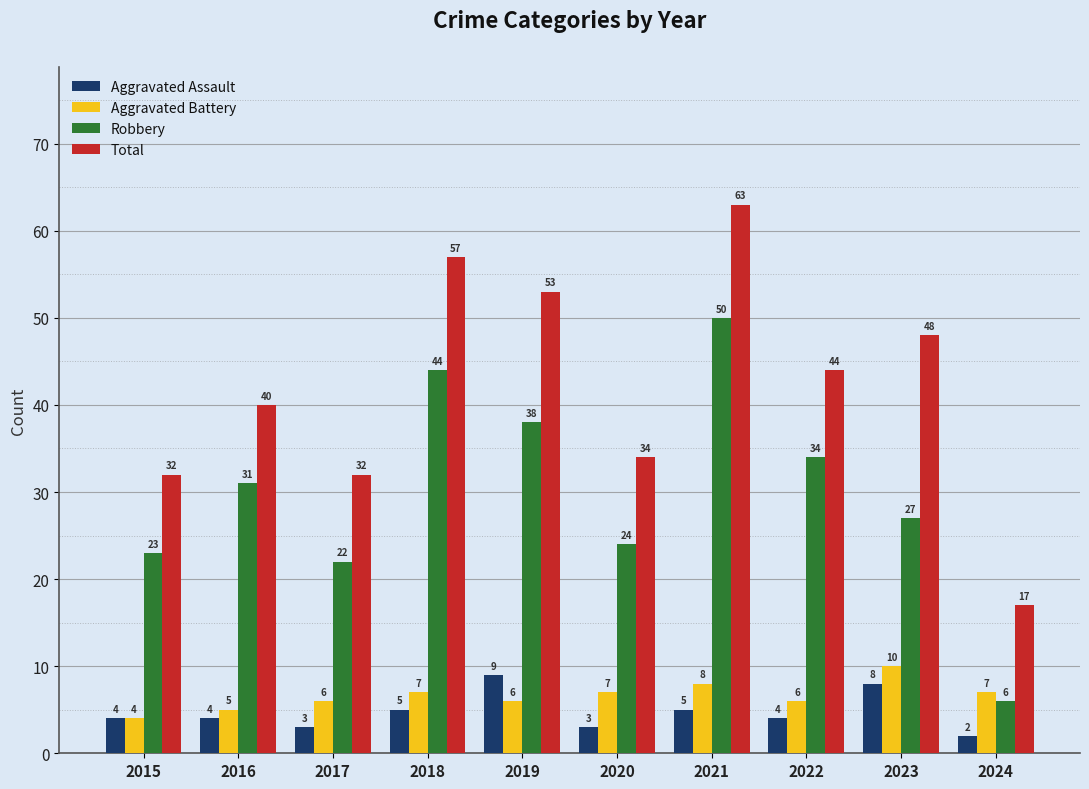

What is the difference between the highest and lowest values at 2022?

40